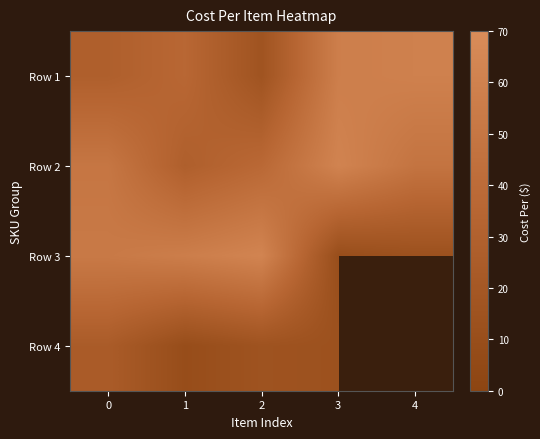

At 2, list the series in order from largest to smallest.

Row 3, Row 2, Row 1, Row 4